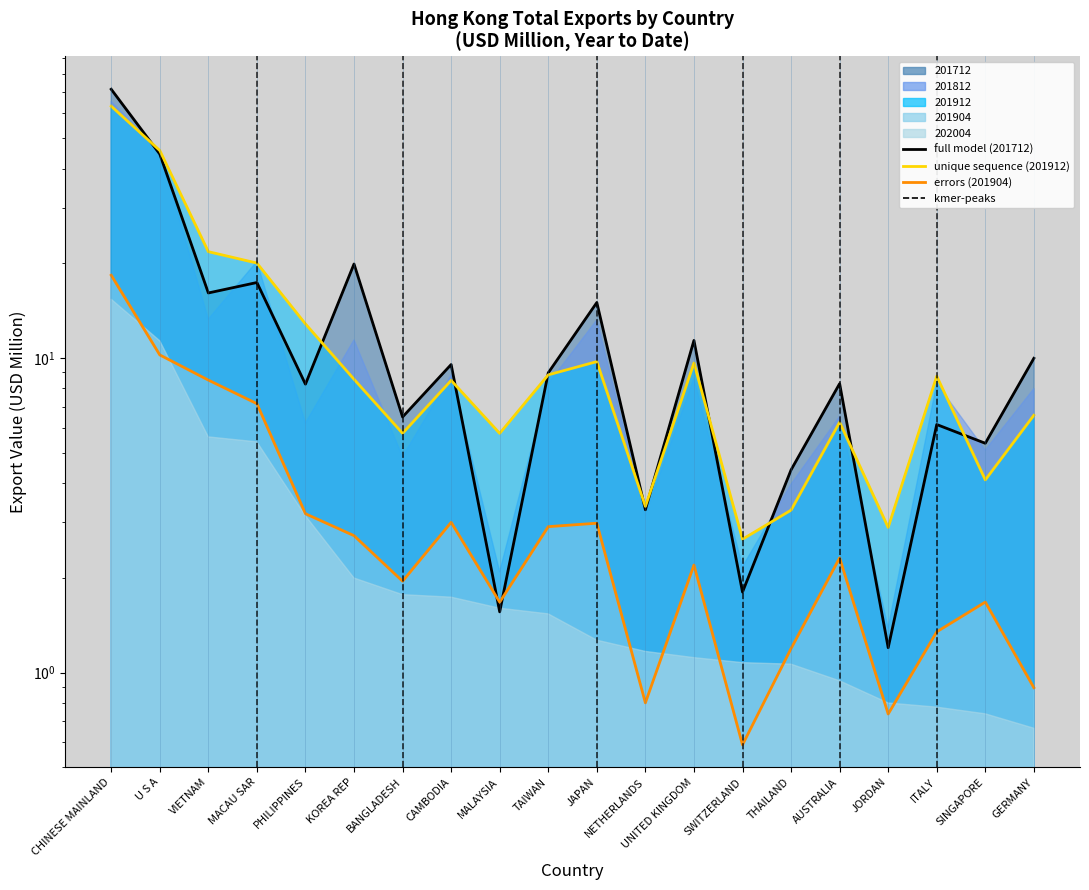

What is the label of the 1st point from the left?

CHINESE MAINLAND